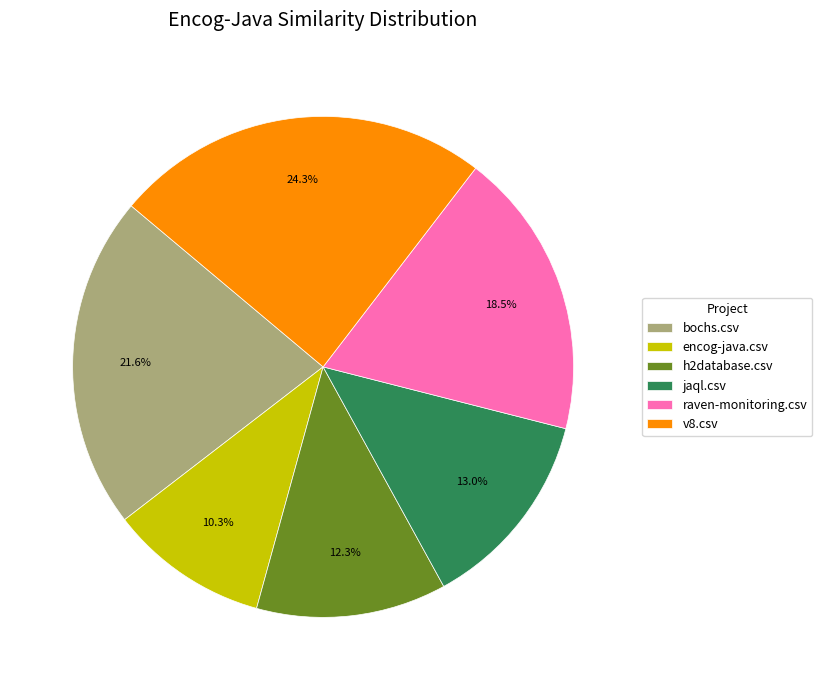

Between encog-java.csv and v8.csv, which is larger?

v8.csv